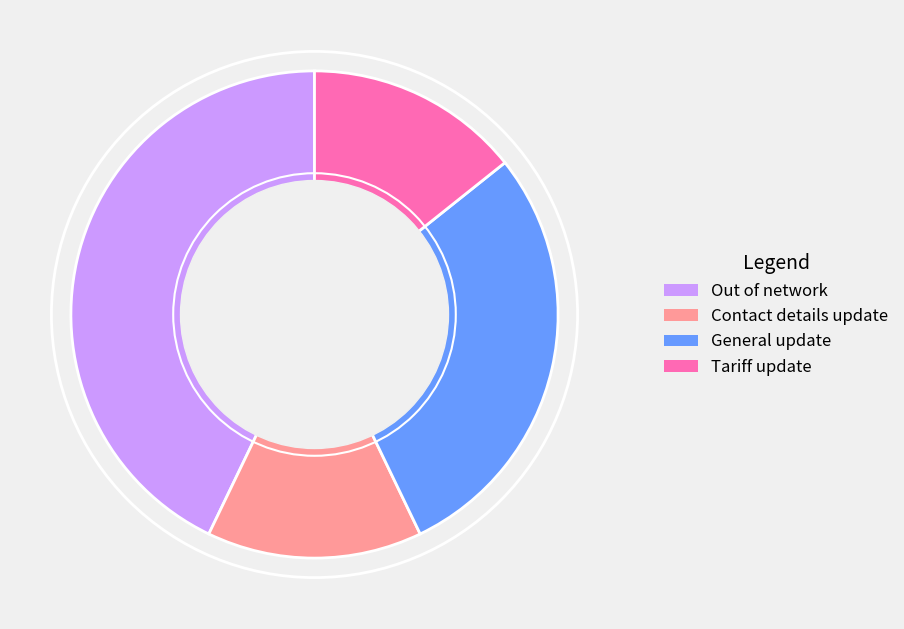

Is Contact details update the majority of the pie?

No